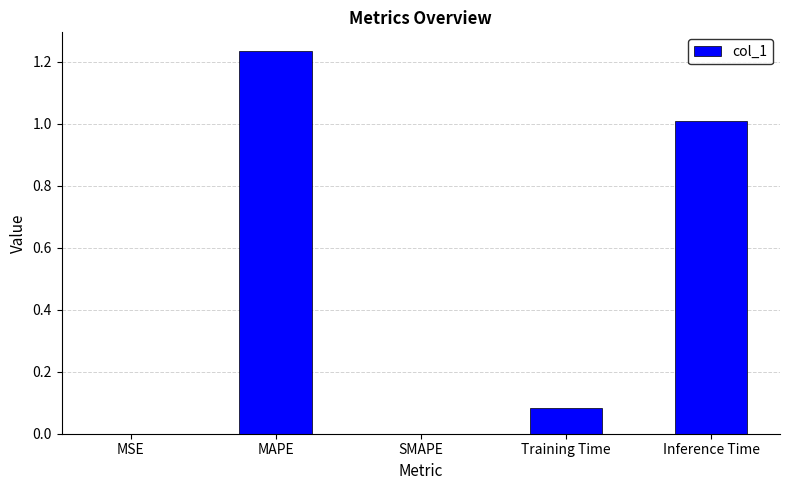

Between Training Time and Inference Time, which is larger?

Inference Time